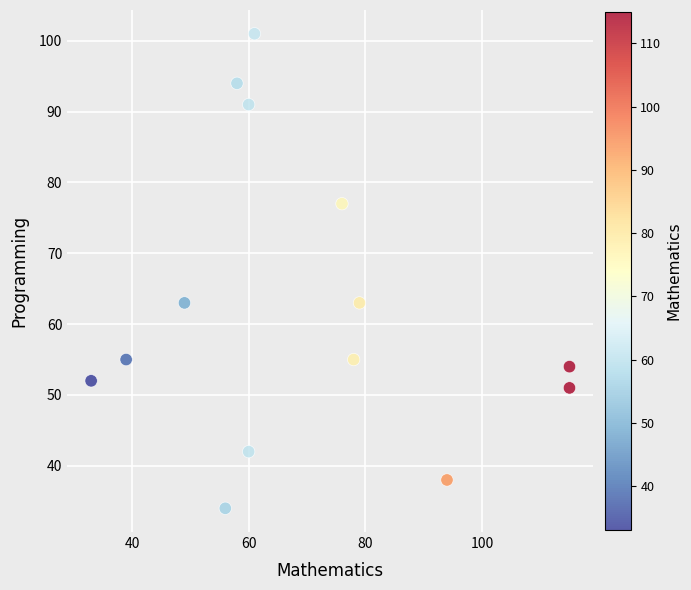

What is the range of Y values (max minus min)?

67